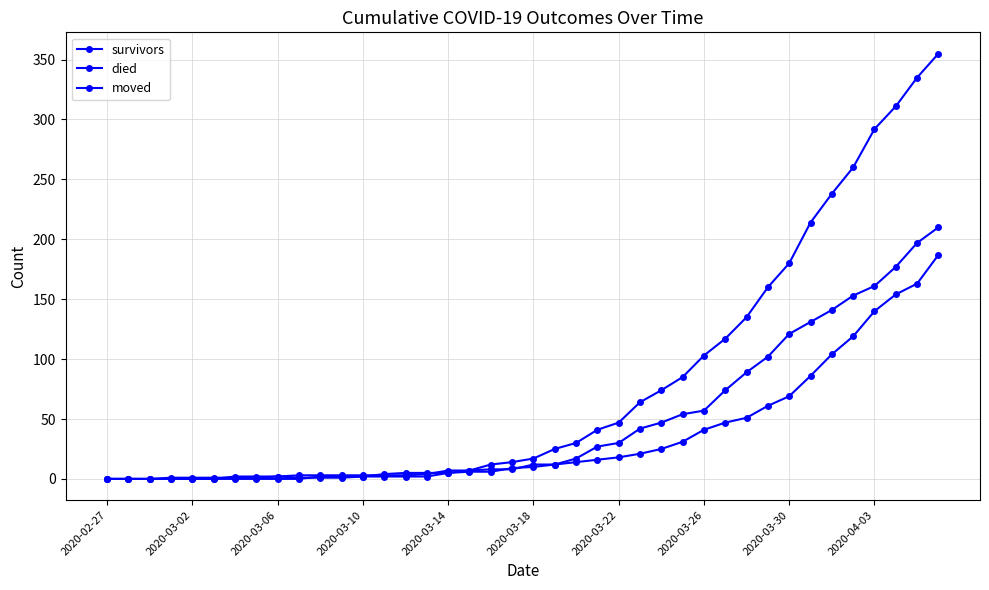

How many lines are shown in the chart?

3